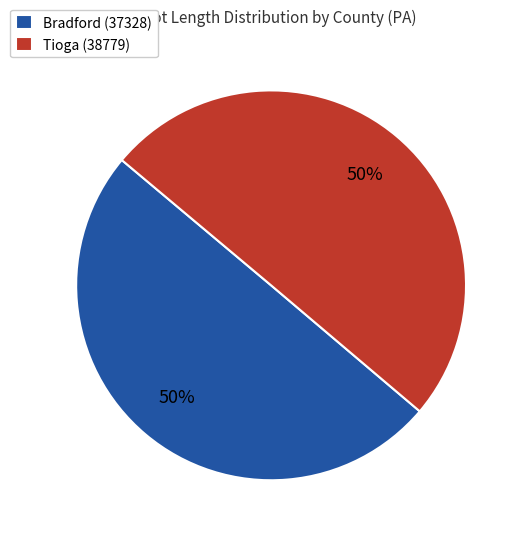

To the nearest percent, what portion does Bradford (37328) represent?

50%